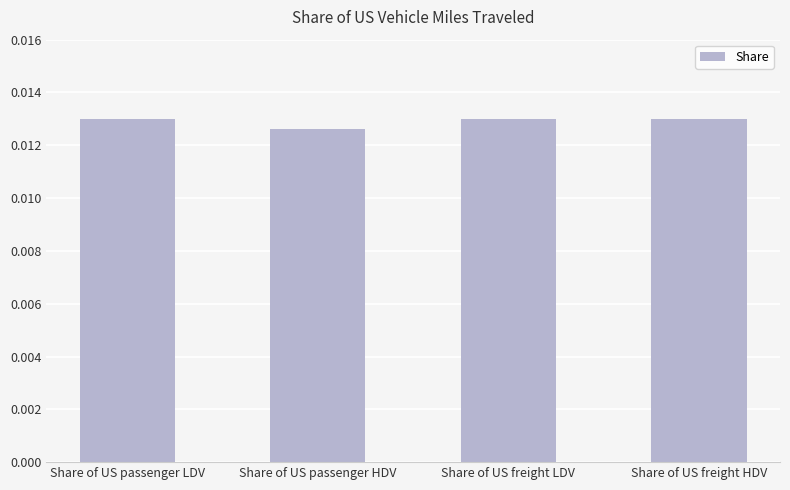

Count the number of categories in the chart.

4